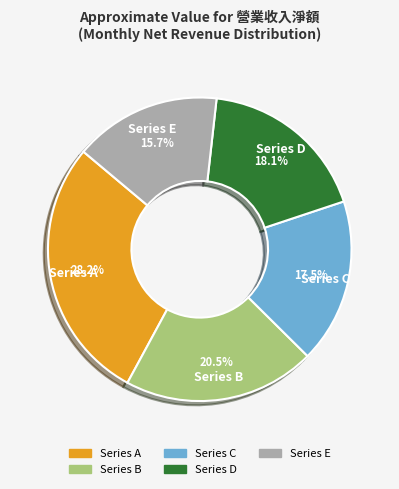

Does any single category account for the majority?

No